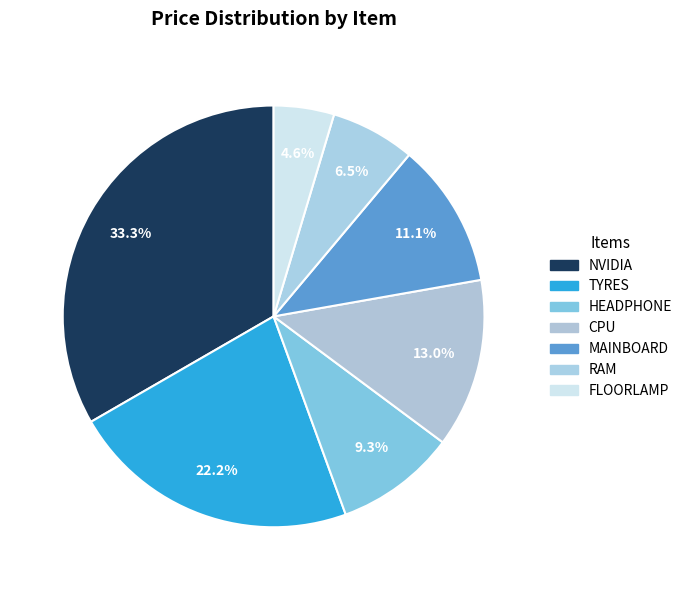

What is the largest slice in the pie chart?

NVIDIA